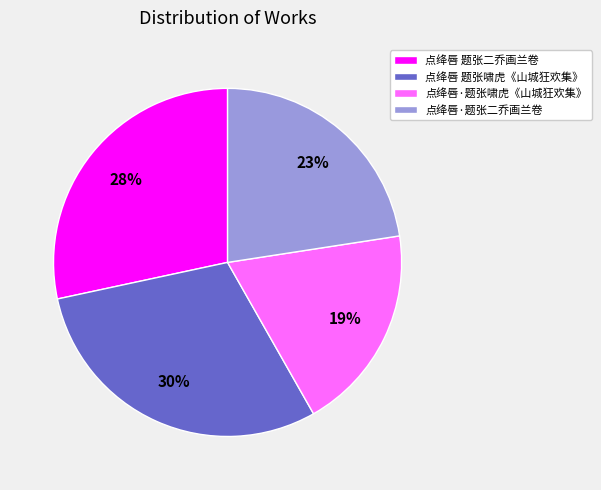

The 点绛唇·题张啸虎《山城狂欢集》 slice represents 19% of the pie. True or false?

True